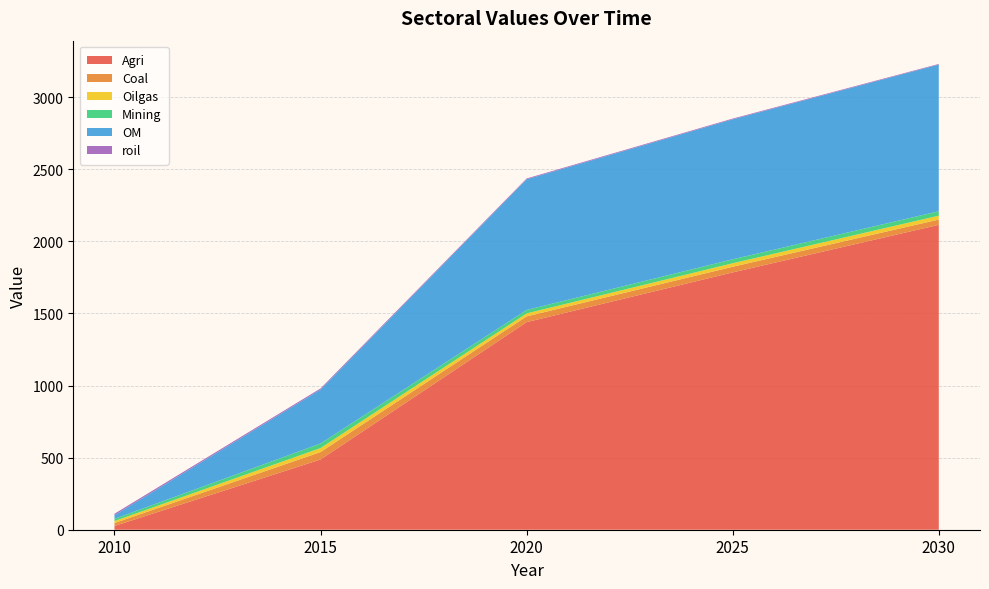

Reading right to left, list all the values displayed in this chart.

Agri: 2114.4	1784.6	1439.7	487.3	26.0
Coal: 36.7	39.1	40.0	51.4	20.4
Oilgas: 26.9	24.3	20.7	27.7	13.7
Mining: 30.6	27.4	23.7	31.6	15.3
OM: 1017.3	970.9	906.4	374.3	25.5
roil: 4.2	5.0	5.6	7.7	10.0